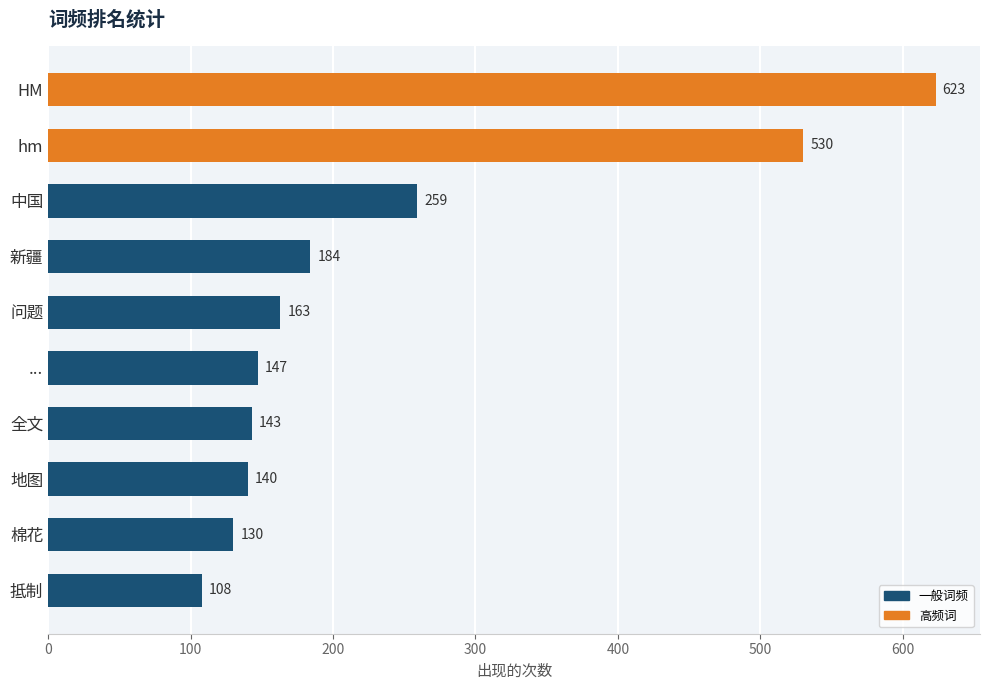

What is the sum of all values?

2427